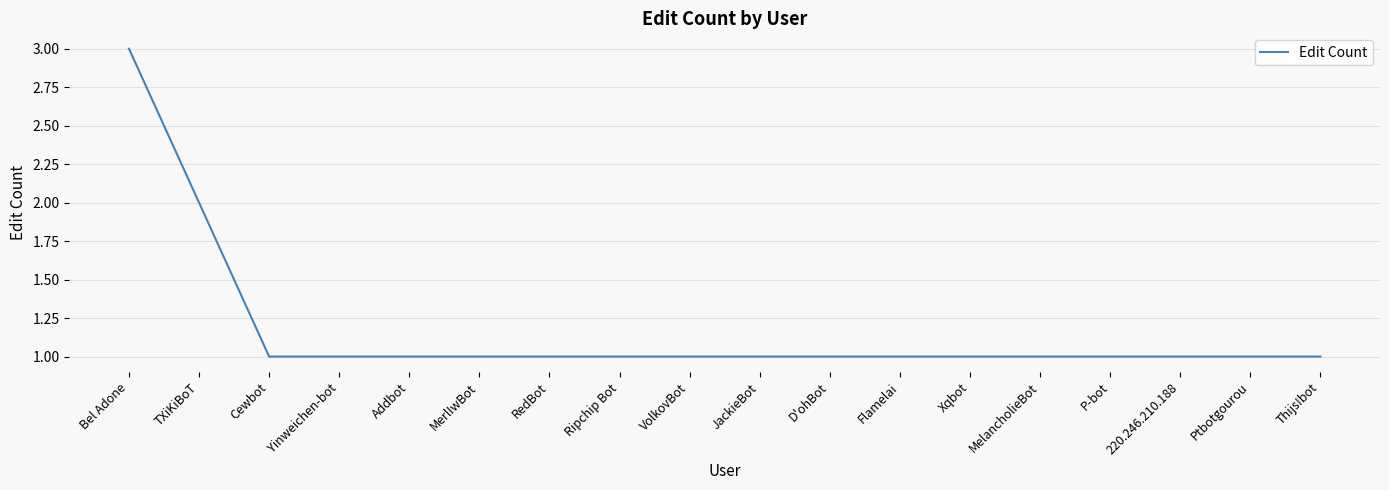

Read the value at Yinweichen-bot.

1